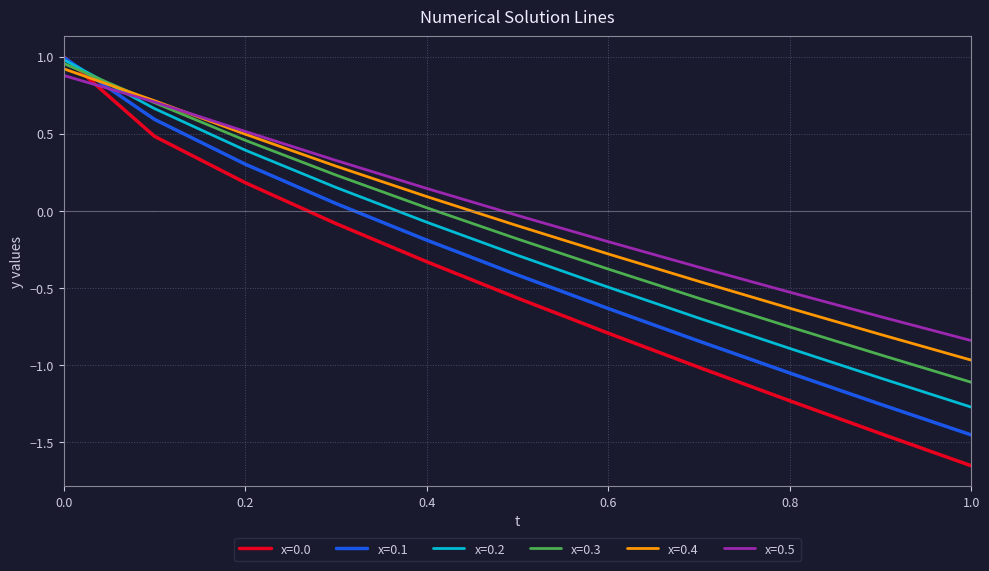

How many intersections are there between x=0.2 and x=0.0?

1